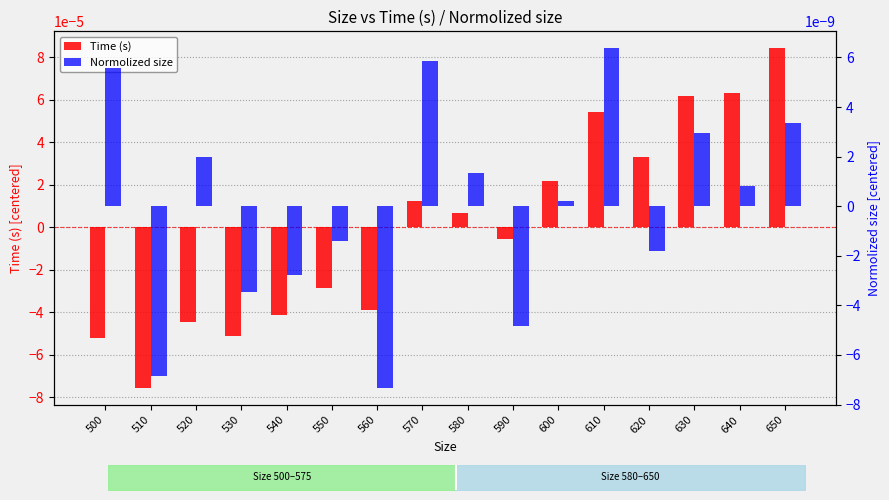

Are the bars grouped side by side (vs. stacked)?

Yes